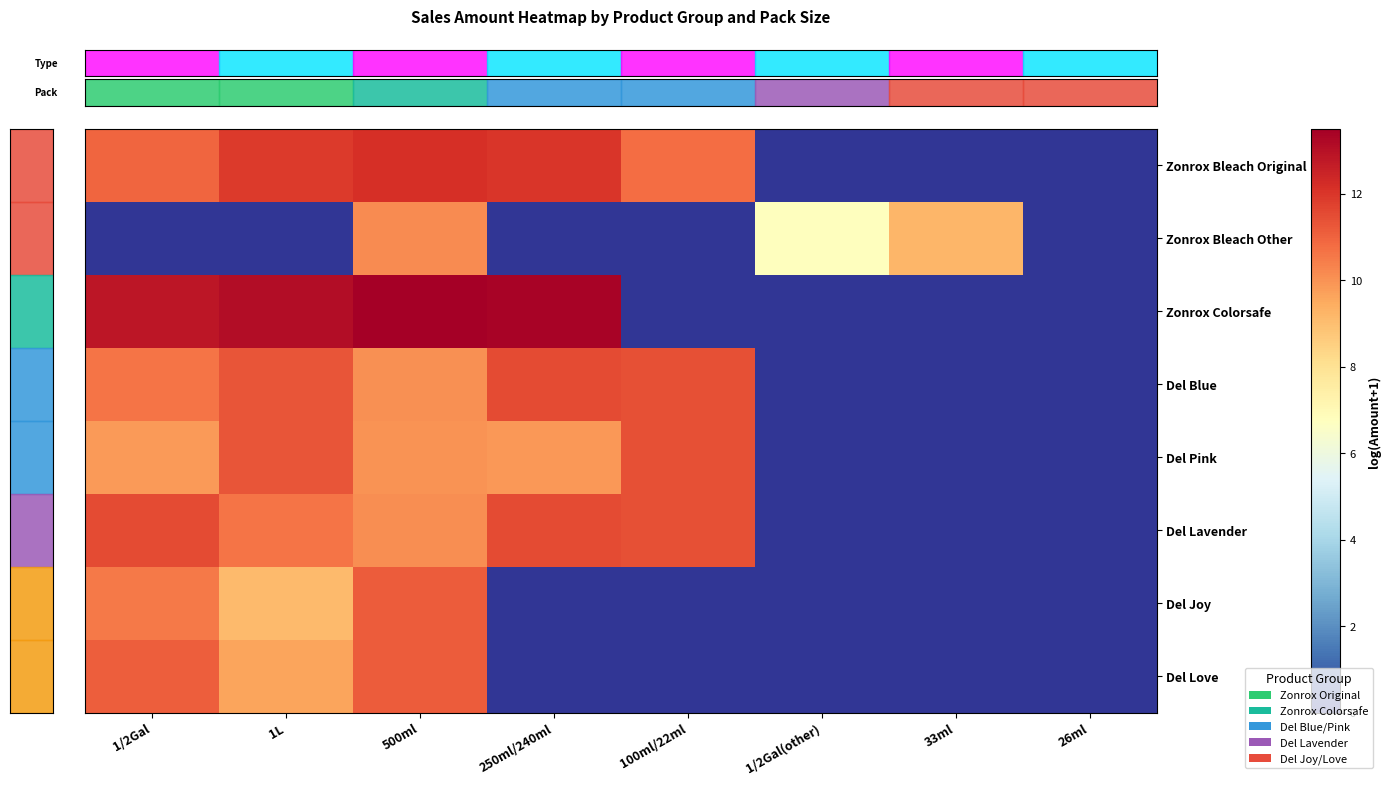

What is the spread (max minus min) of values at 1/2Gal(other)?

6.8